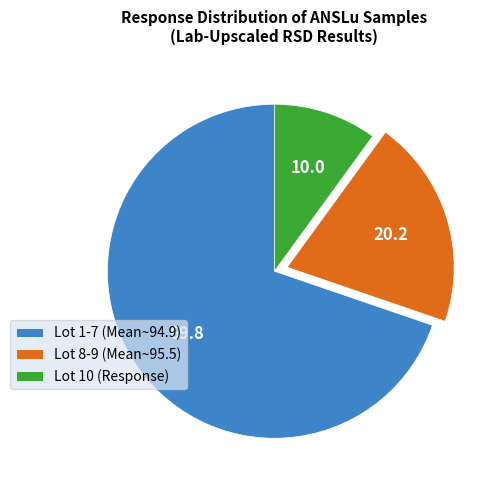

Do Lot 8-9 (Mean~95.5) and Lot 10 (Response) together represent more than half of the pie?

No